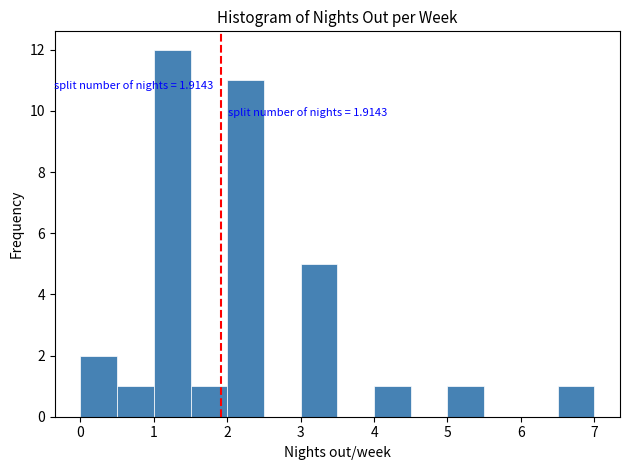

Over which range of the x-axis is the bar tallest?

1.0 to 1.5